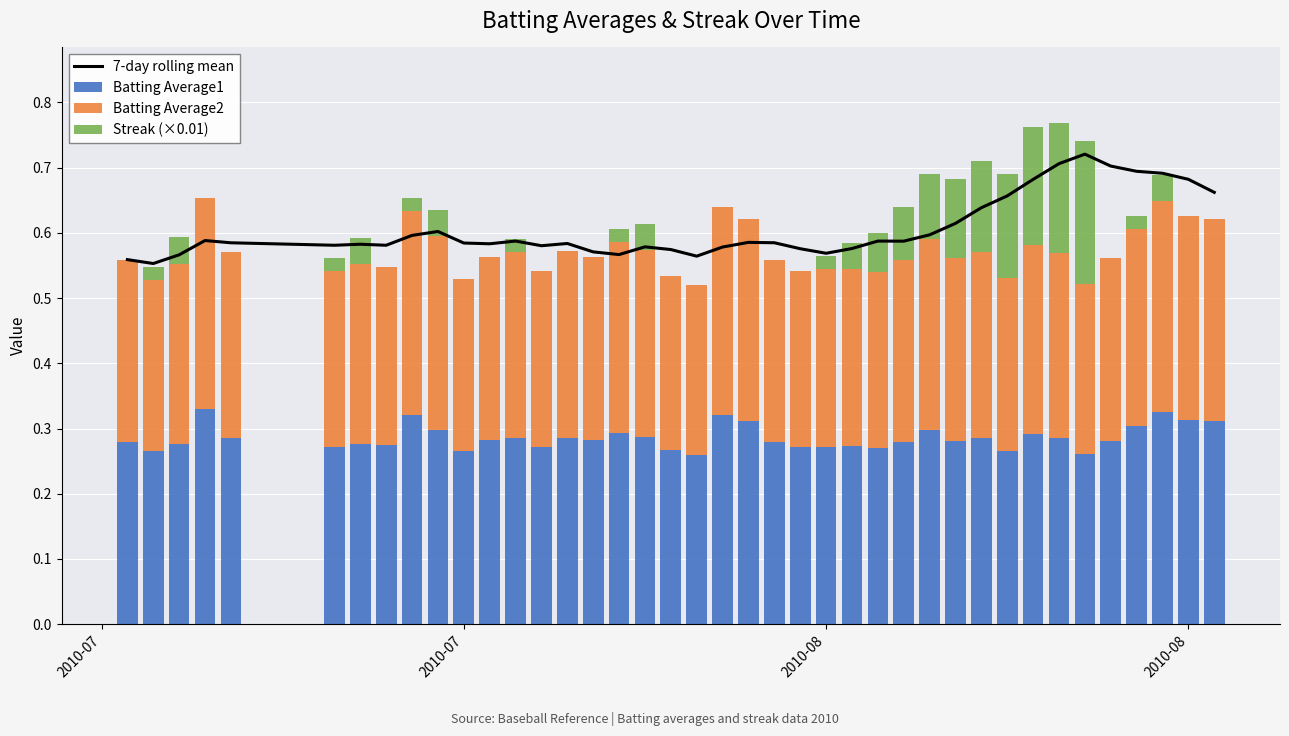

What is the difference between the maximum and second lowest values in the 7-day rolling mean series?

0.2